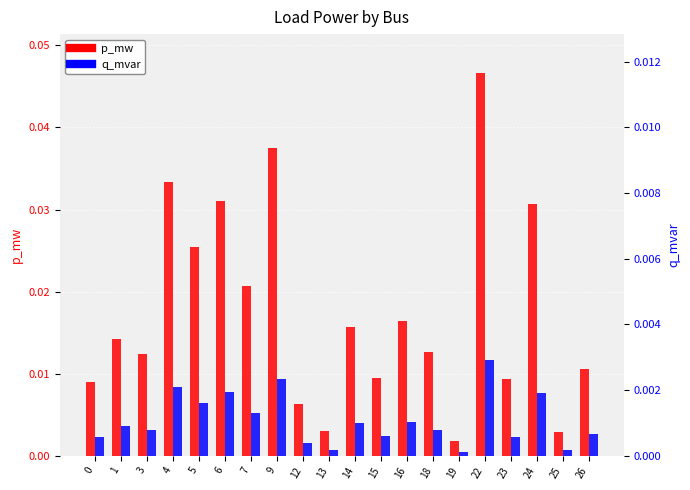

What are all the series names shown in the legend?

p_mw, q_mvar